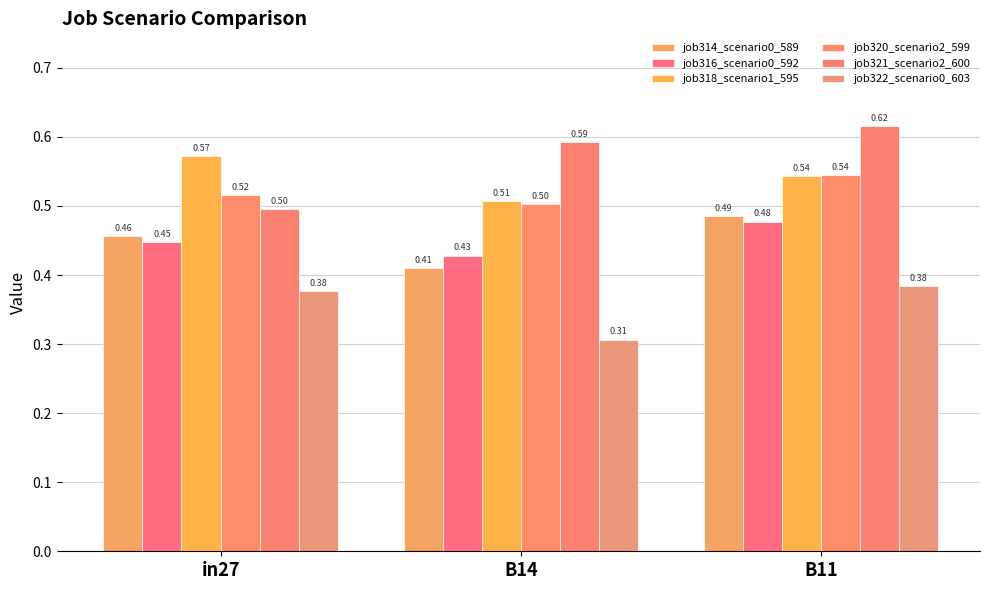

Which series has the largest range (max minus min)?

job321_scenario2_600